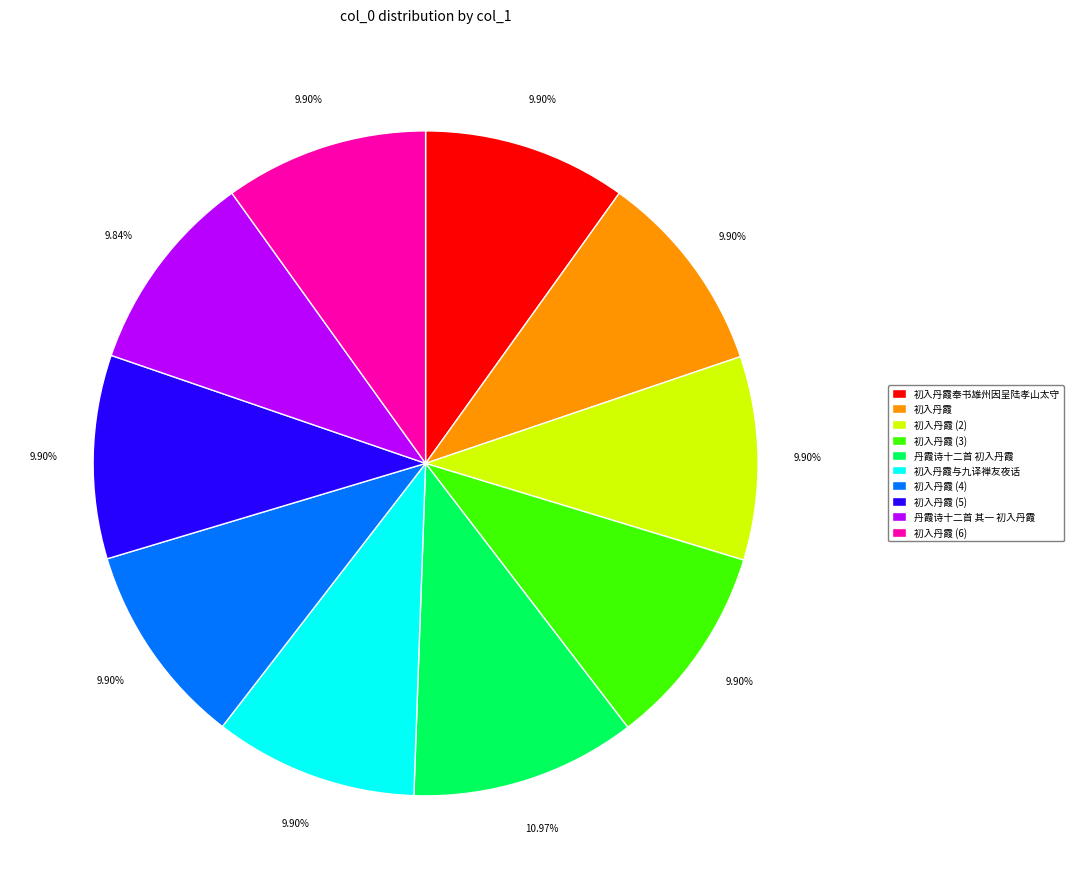

Approximately how many times larger is the value at 初入丹霞奉书雄州因呈陆孝山太守 compared to 初入丹霞与九译禅友夜话?

1.0